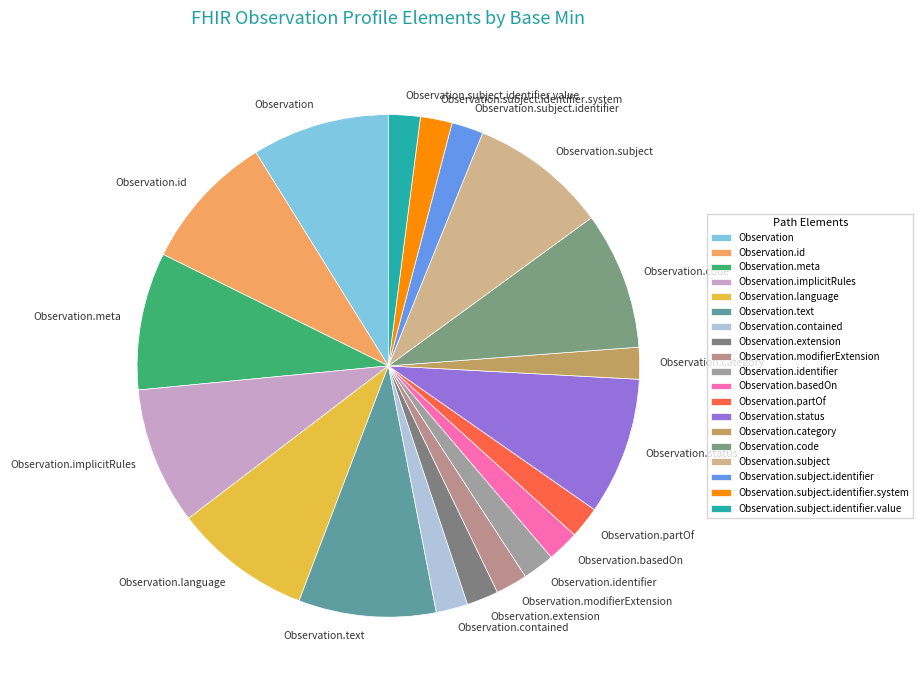

The Observation.meta slice represents 18% of the pie. True or false?

False